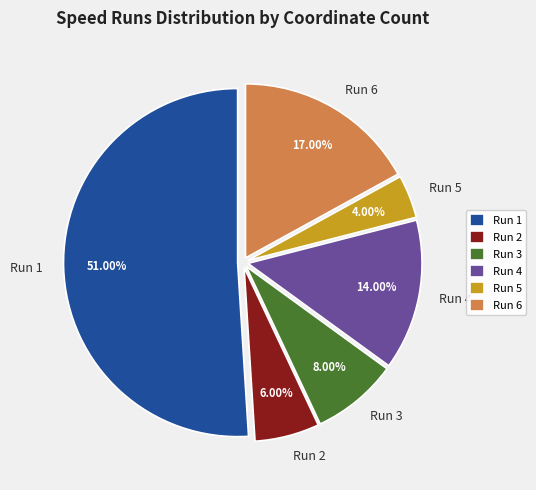

Rank the categories by value from lowest to highest.

Run 5, Run 2, Run 3, Run 4, Run 6, Run 1